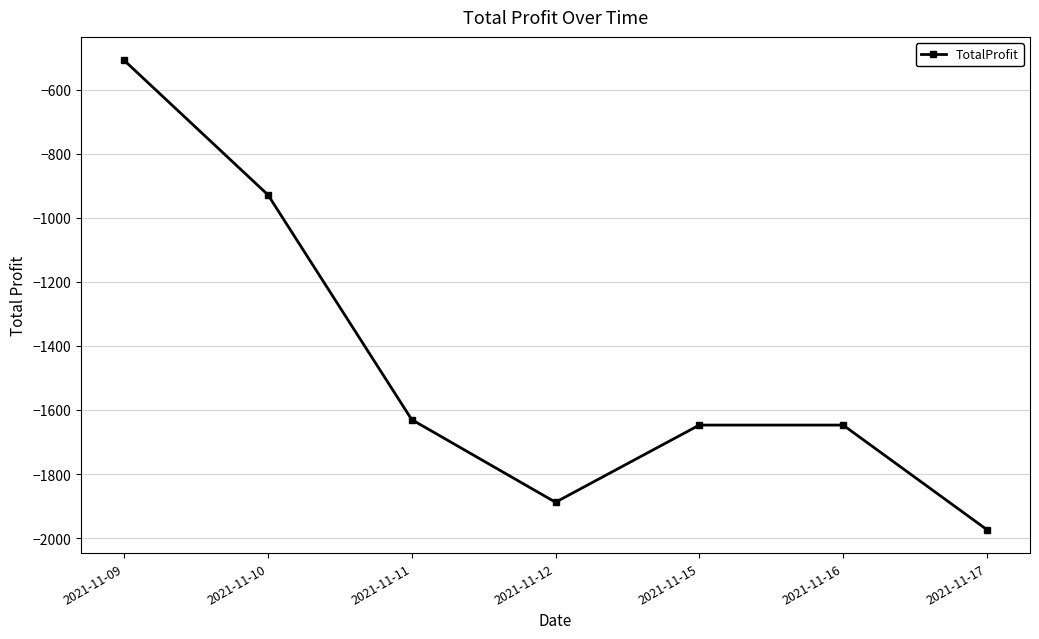

Where is the first local minimum?

2021-11-12